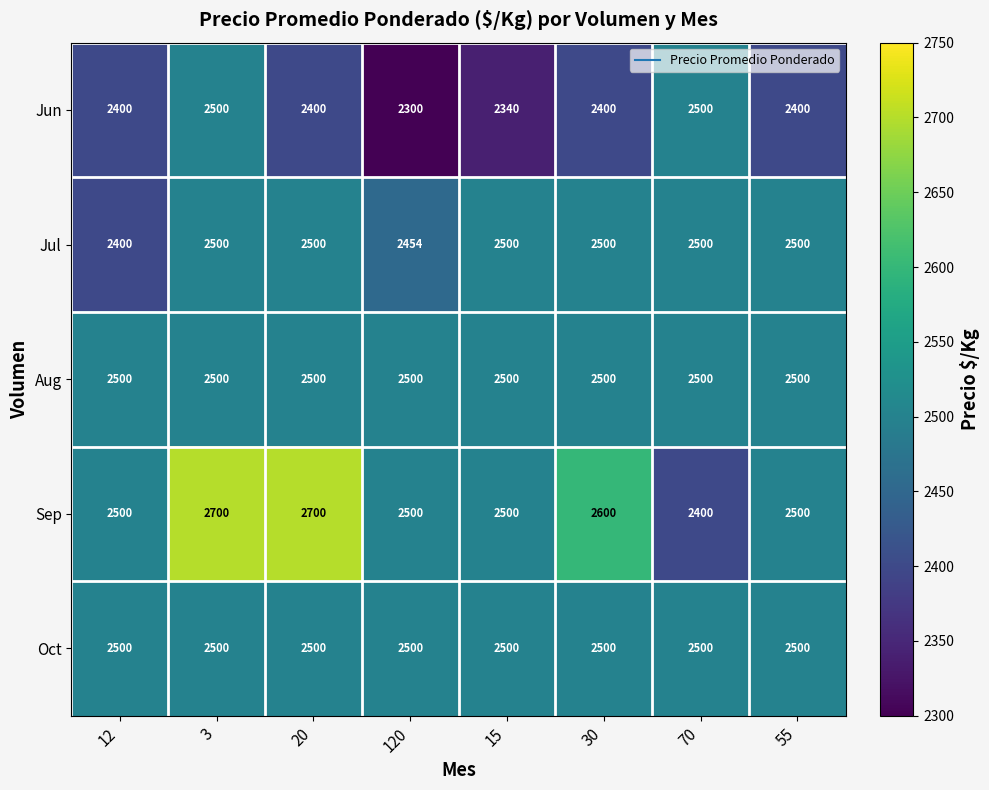

What is the approximate value of Jul at 15?

2500